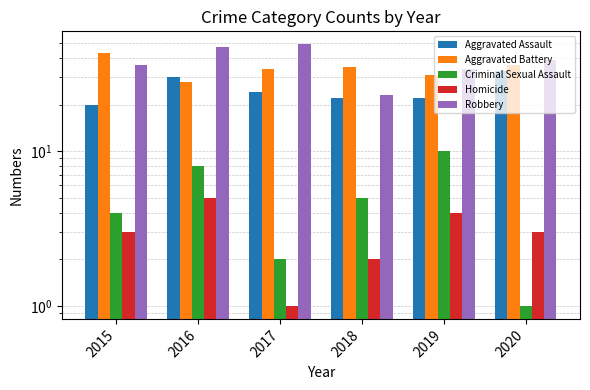

Reading left to right, what are all the values shown in this chart?

Aggravated Assault: 20	30	24	22	22	33
Aggravated Battery: 43	28	34	35	31	36
Criminal Sexual Assault: 4	8	2	5	10	1
Homicide: 3	5	1	2	4	3
Robbery: 36	47	49	23	34	39